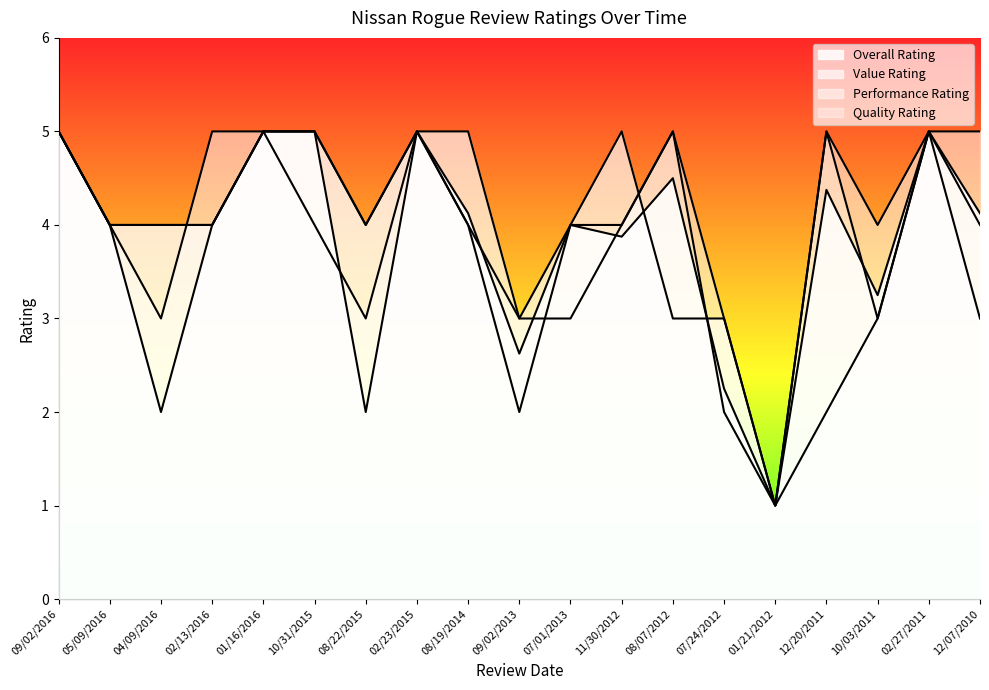

List the series in order of their peak value, lowest first.

Overall Rating, Value Rating, Performance Rating, Quality Rating